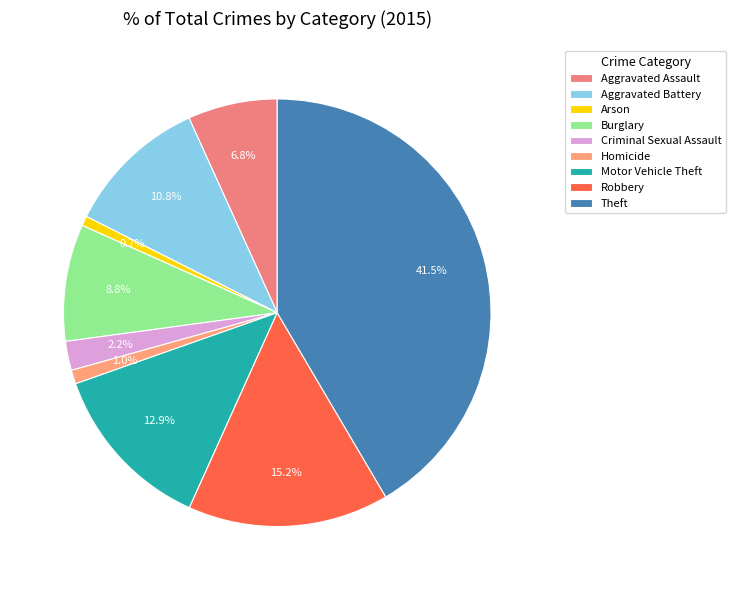

To the nearest percent, what is the average slice percentage?

11%